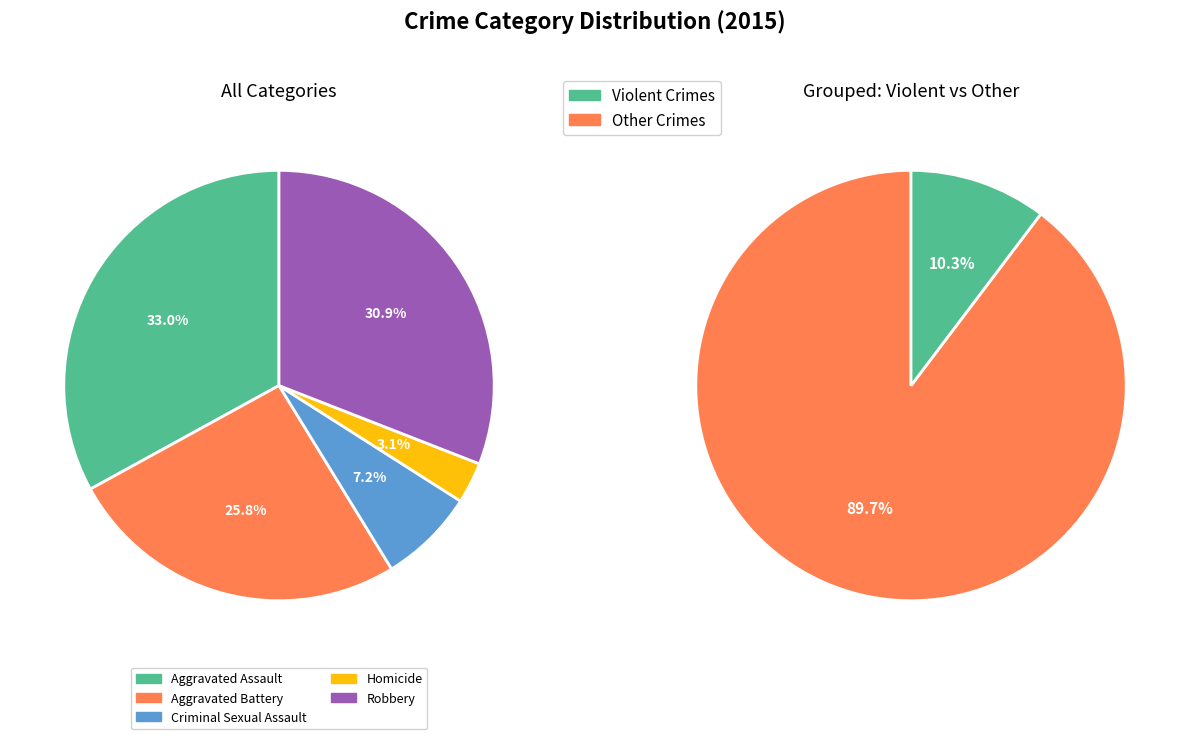

Is it true that Aggravated Battery is 26% of the pie?

True